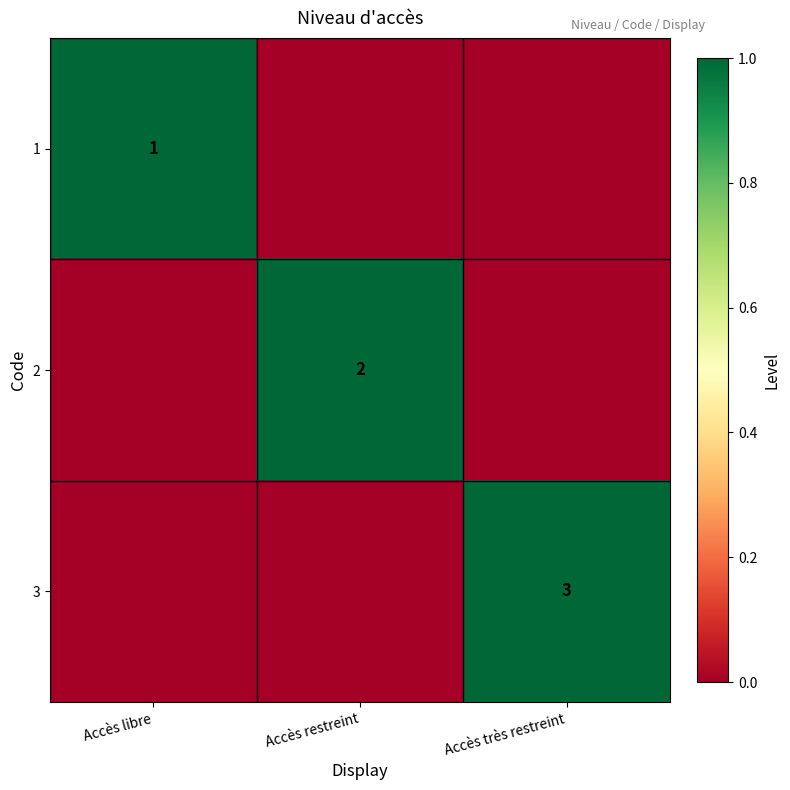

What is the total value across all series at Accès très restreint?

1